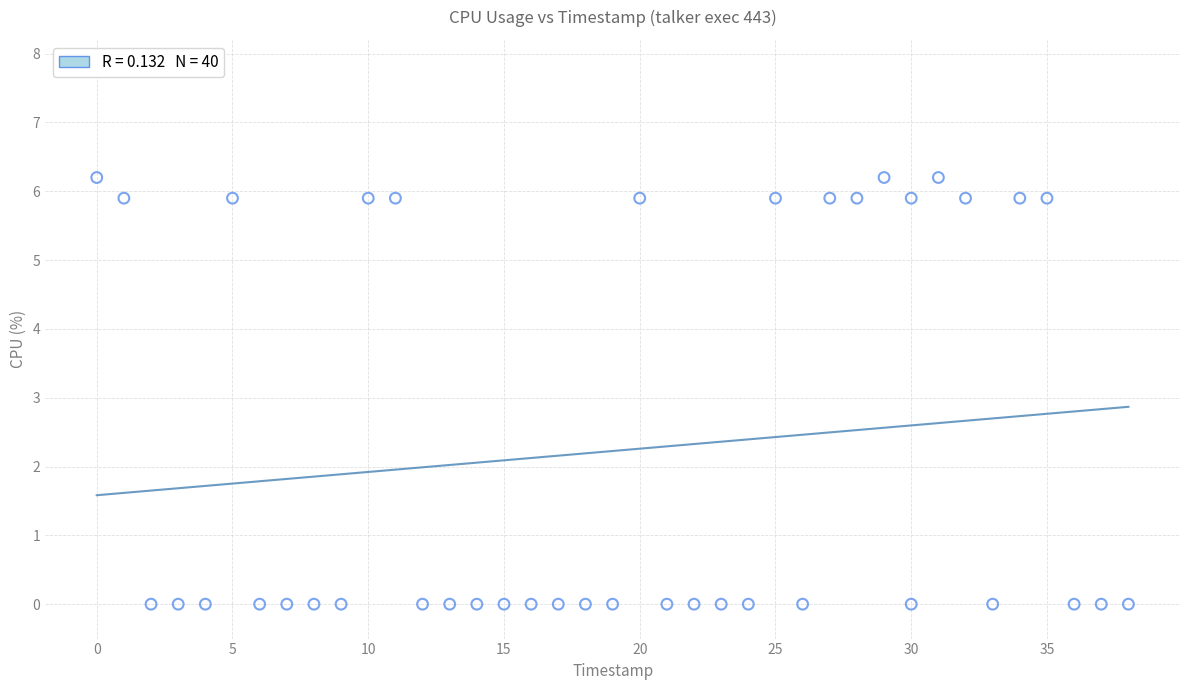

What is the range of Y values (max minus min)?

6.2